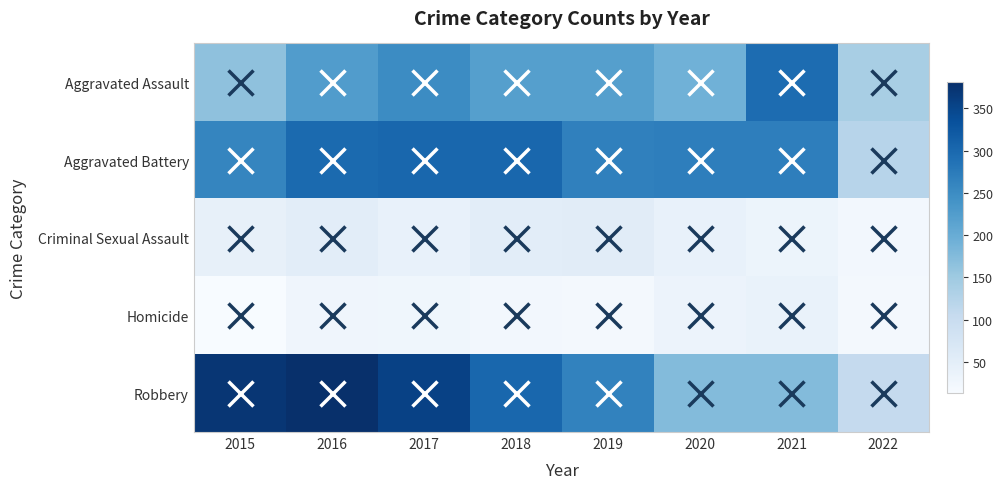

Which series has the widest spread of values?

Robbery